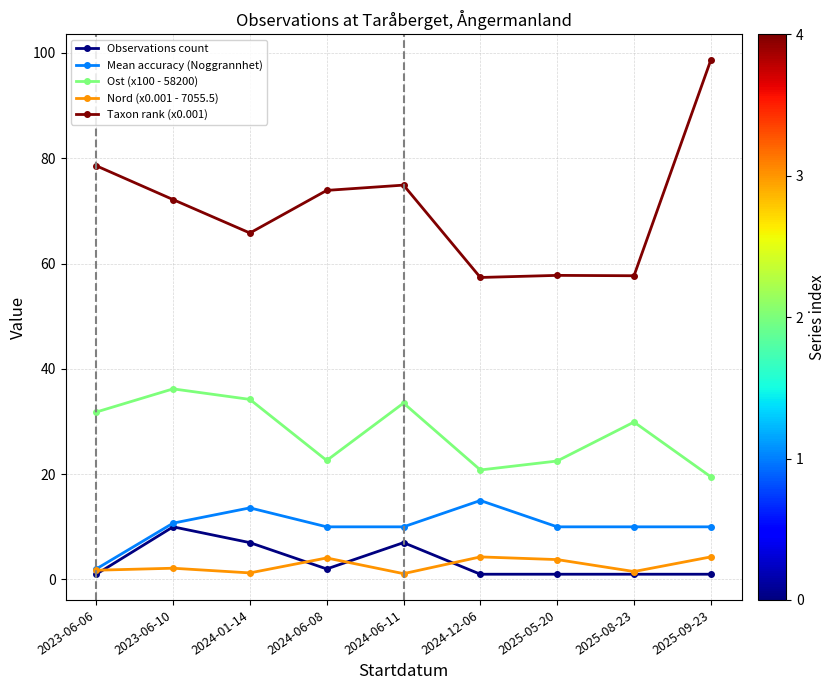

At which label does Observations count reach its peak?

2023-06-10